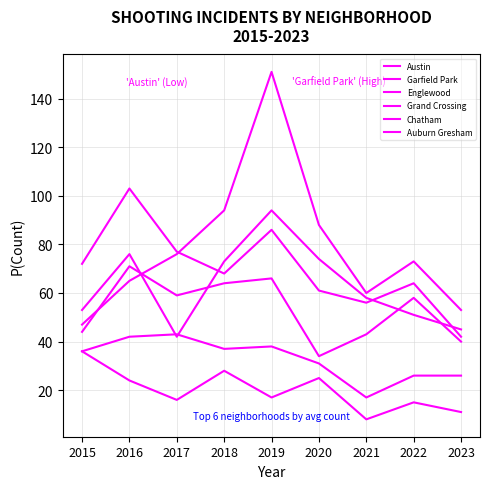

Rank the series at 2020 from lowest to highest value.

Auburn Gresham, Chatham, Grand Crossing, Englewood, Austin, Garfield Park